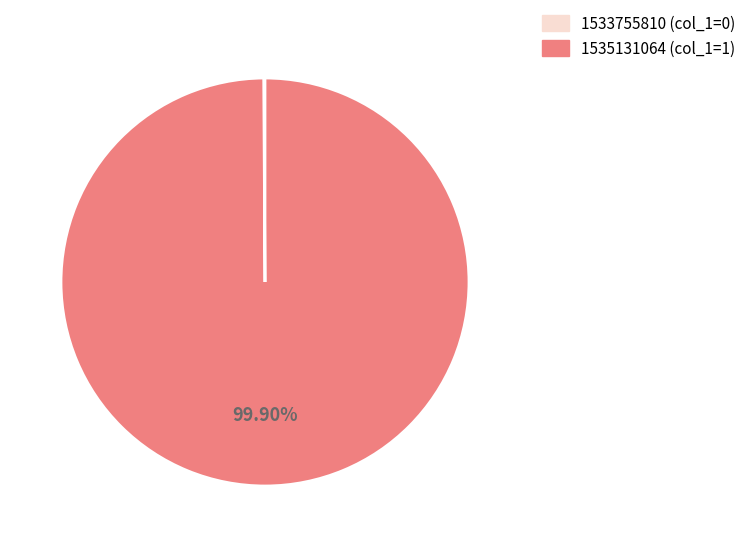

Which category has the biggest portion of the pie?

1535131064